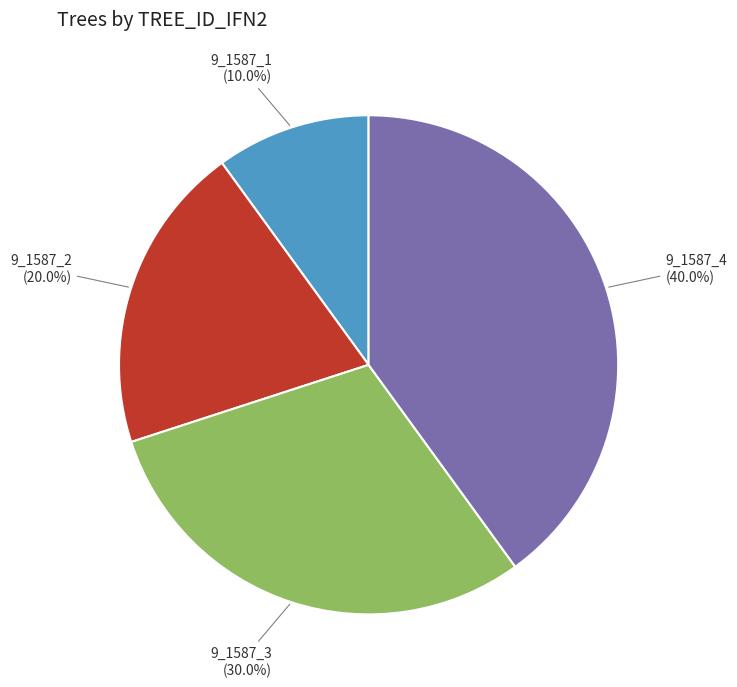

How many slices are in this pie chart?

4